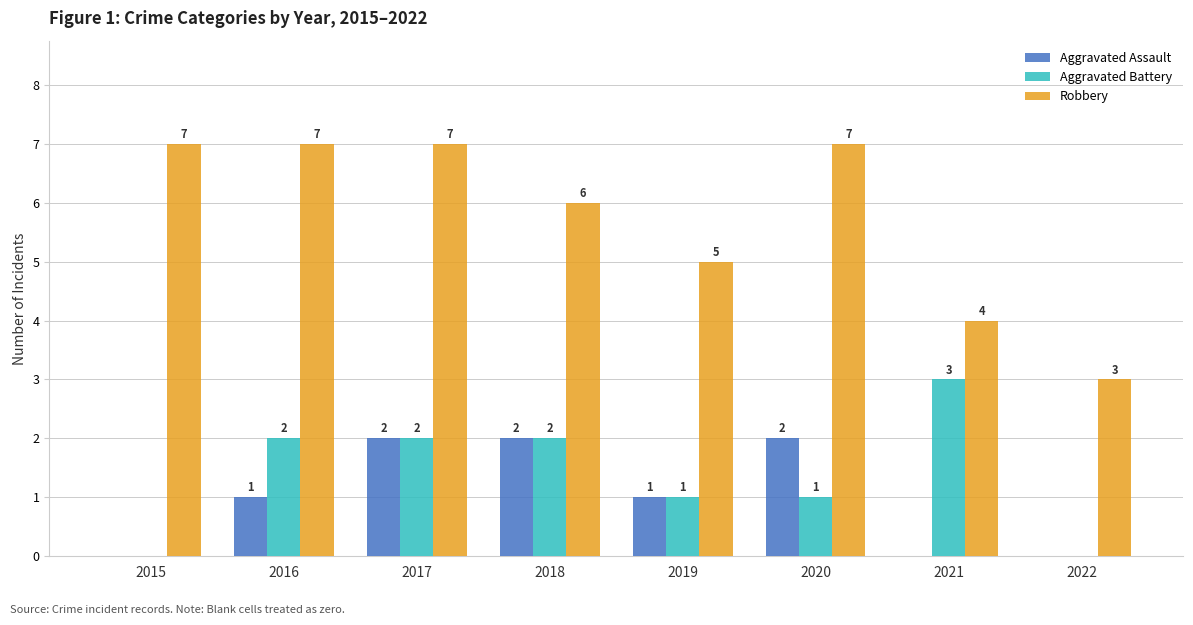

Reading left to right, what are all the values shown in this chart?

Aggravated Assault: 0	1	2	2	1	2	0	0
Aggravated Battery: 0	2	2	2	1	1	3	0
Robbery: 7	7	7	6	5	7	4	3